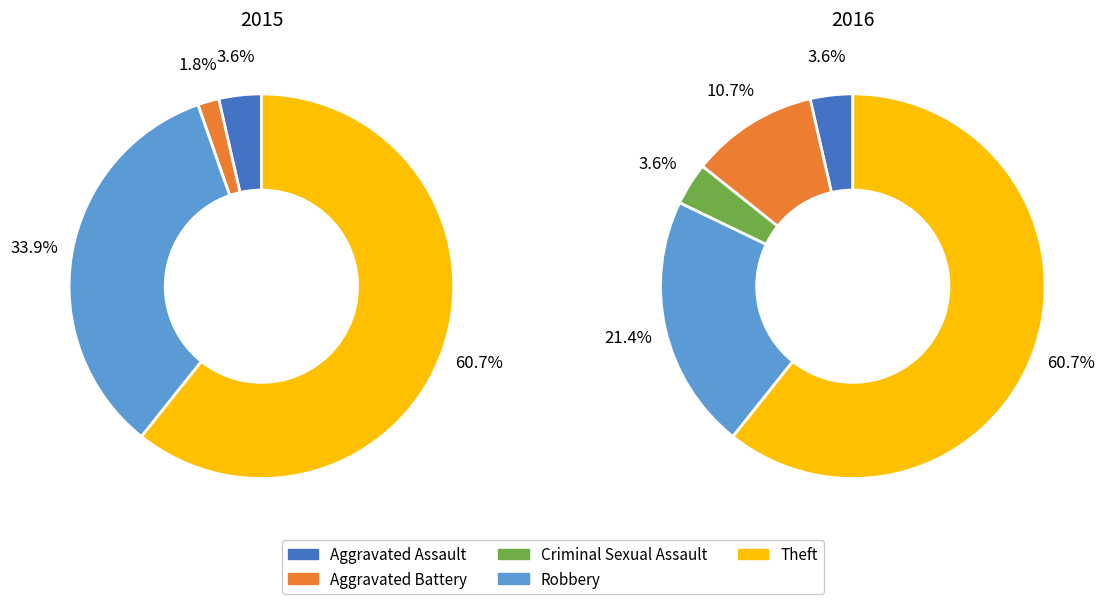

How much of the chart is everything except values_2015?

96.4%